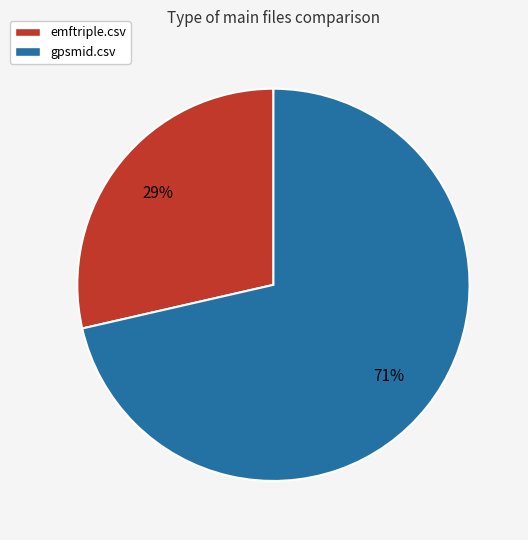

What is the largest slice in the pie chart?

gpsmid.csv